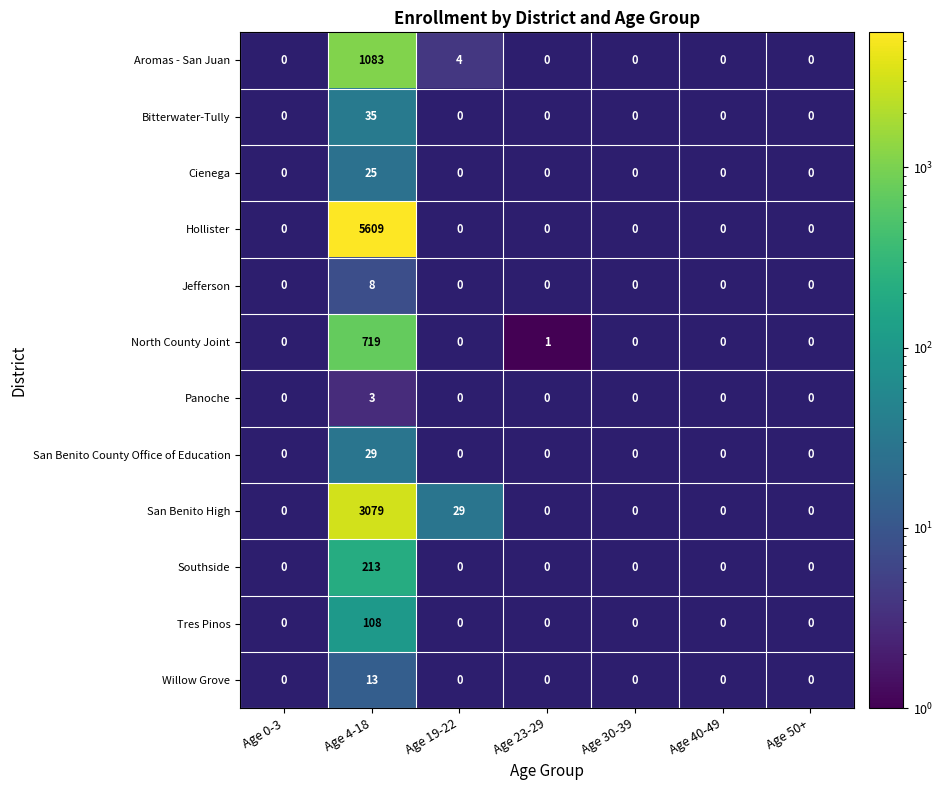

List the series in order of their overall mean, highest first.

Aromas - San Juan, Bitterwater-Tully, Cienega, Hollister, Jefferson, North County Joint, Panoche, San Benito County Office of Education, San Benito High, Southside, Tres Pinos, Willow Grove